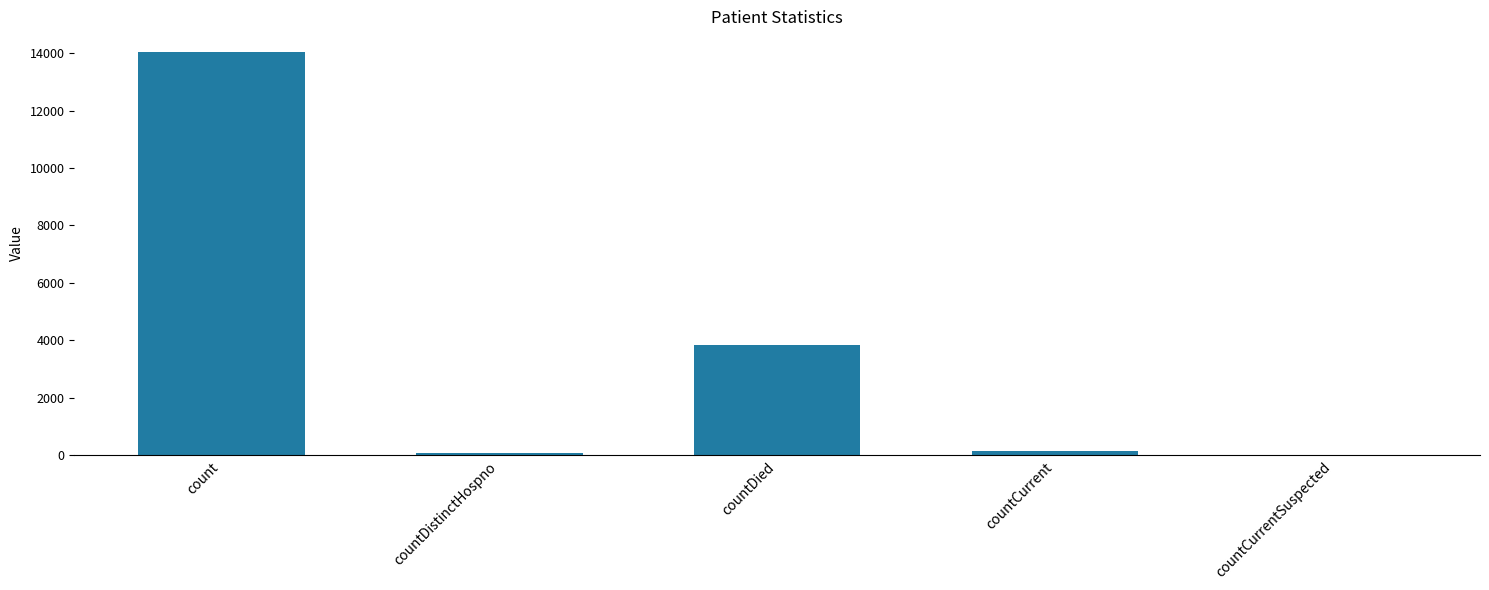

Reading right to left, transcribe all the data shown in this chart.

0	159	3848	66	14053